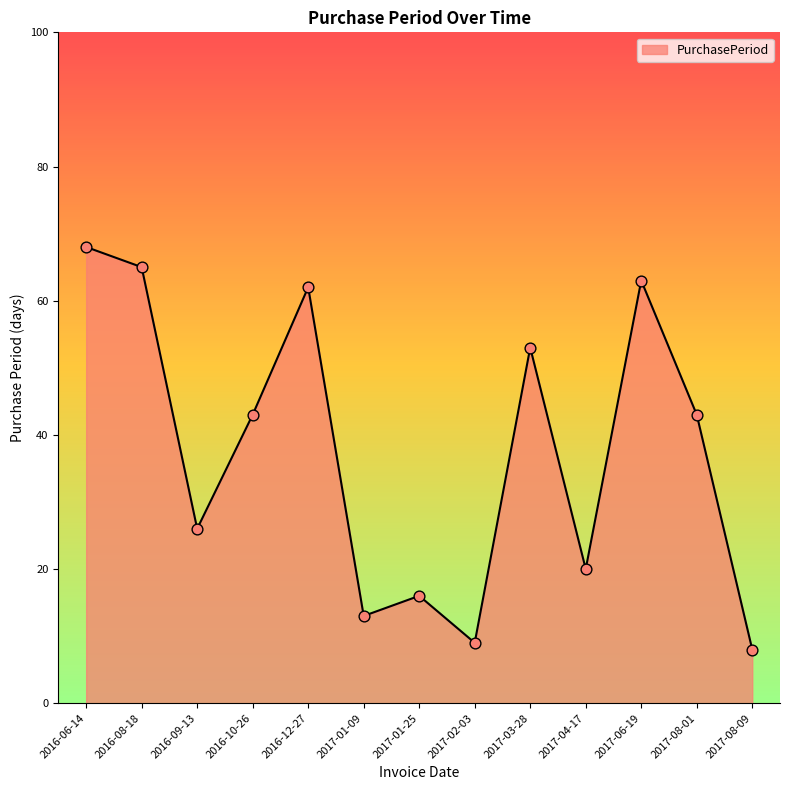

Approximately how many times larger is the value at 2017-04-17 compared to 2016-12-27?

0.3